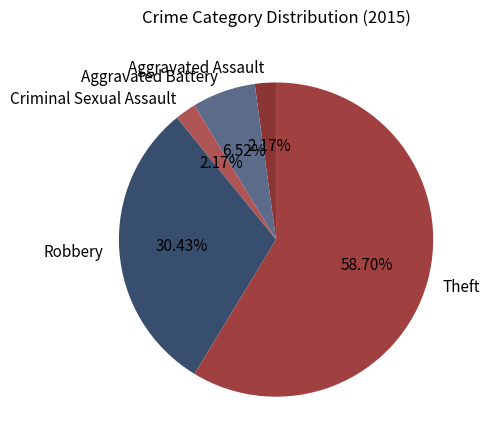

Which has a higher value, Robbery or Aggravated Assault?

Robbery